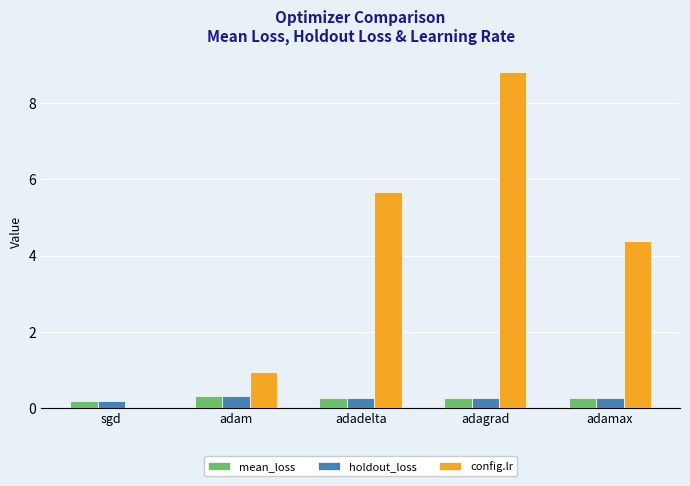

Are the bars grouped side by side (vs. stacked)?

Yes